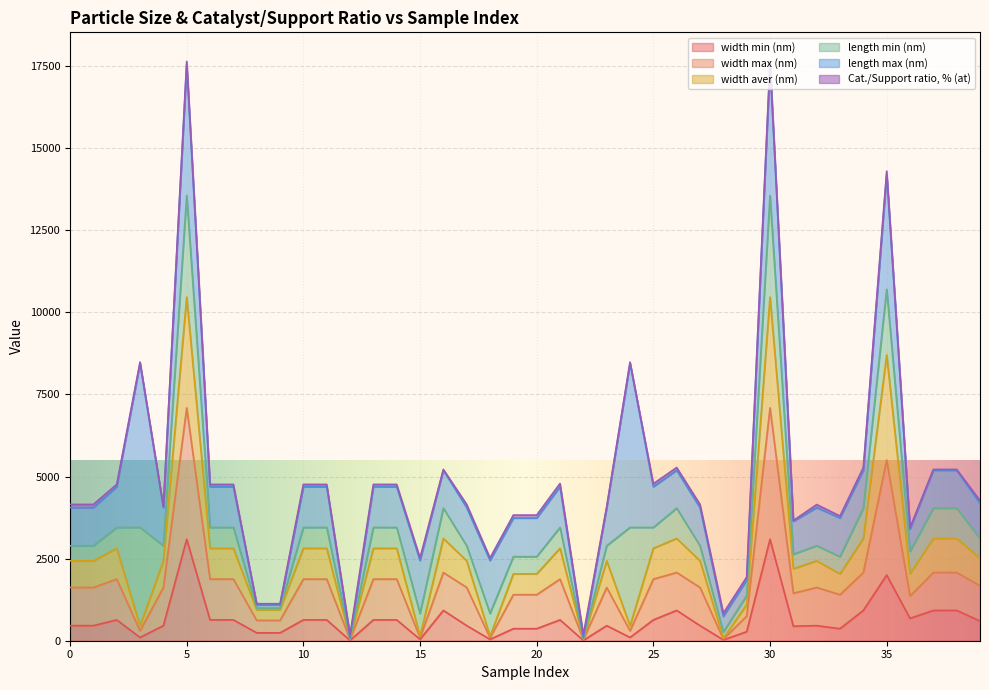

Does the chart display data point markers on the line(s)?

No